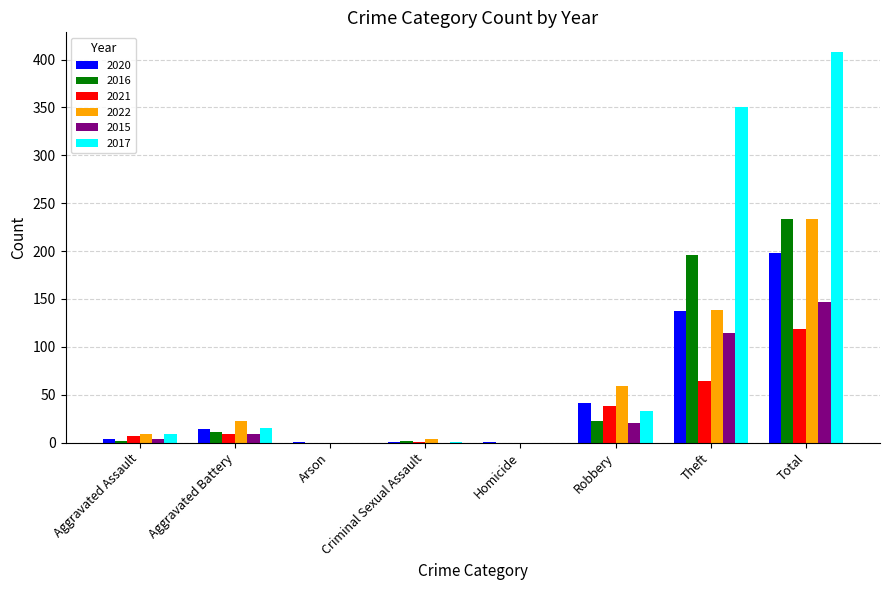

What is the total value across all series at Total?

1339